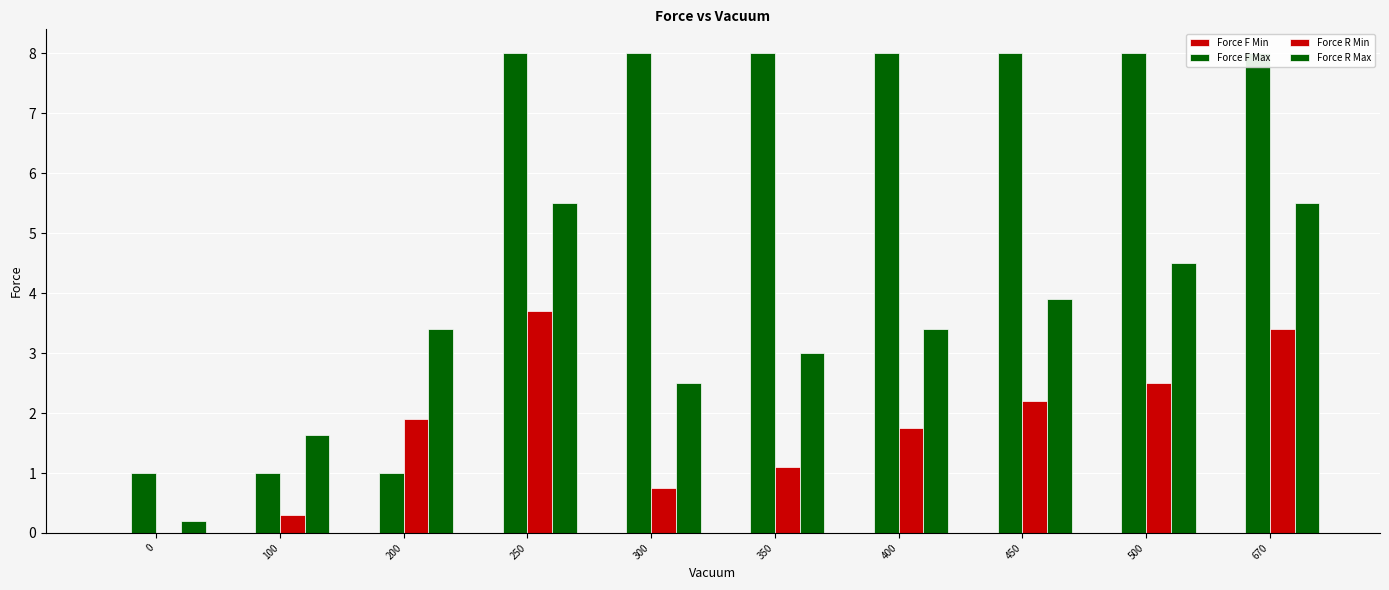

Between 300 and 500, which series saw the biggest shift?

Force R Max